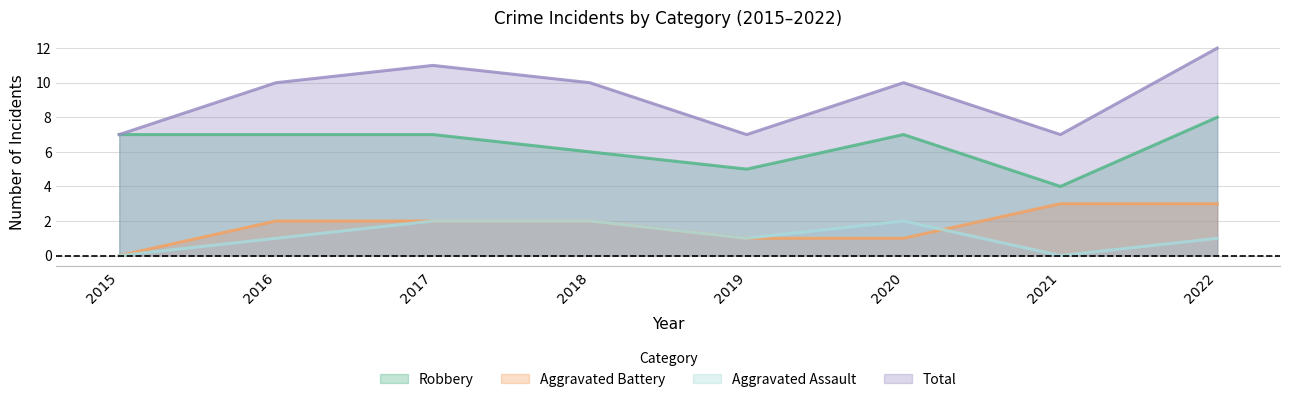

True or false: Total has more than 2 points higher than both neighbors.

False